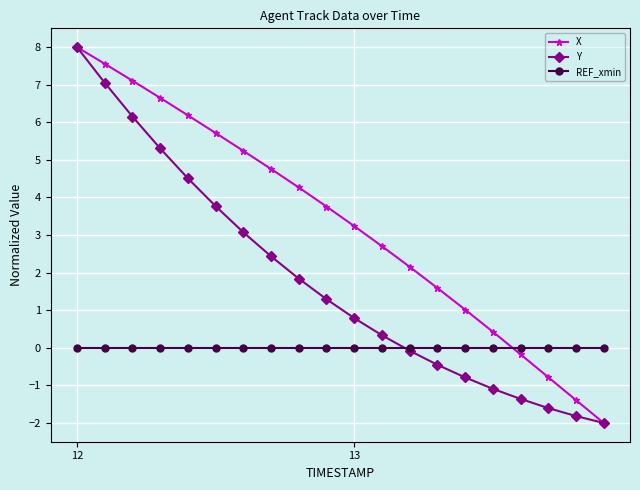

What is the average value of the Y series?

1.8